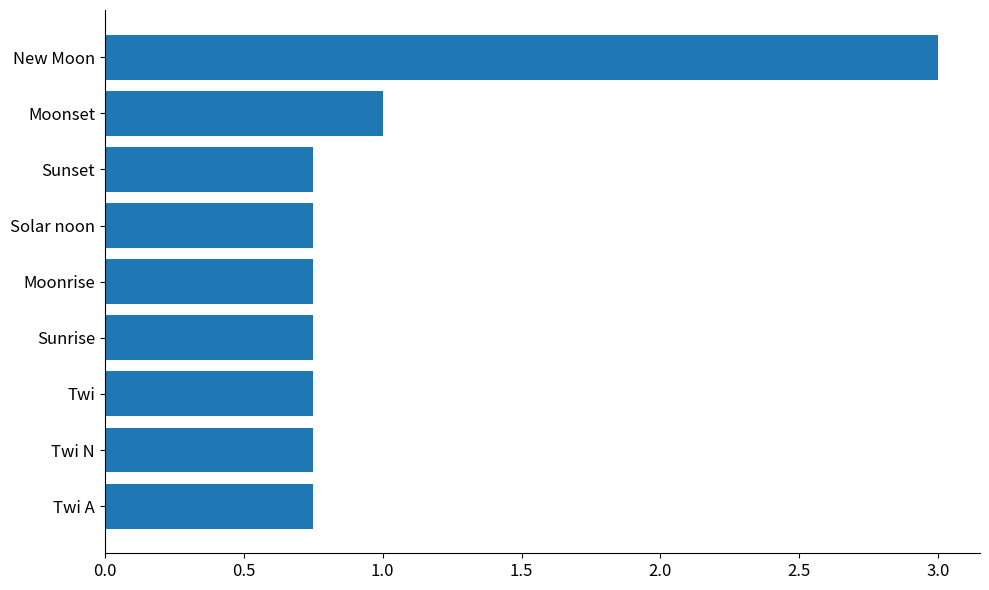

What is the average value?

1.0